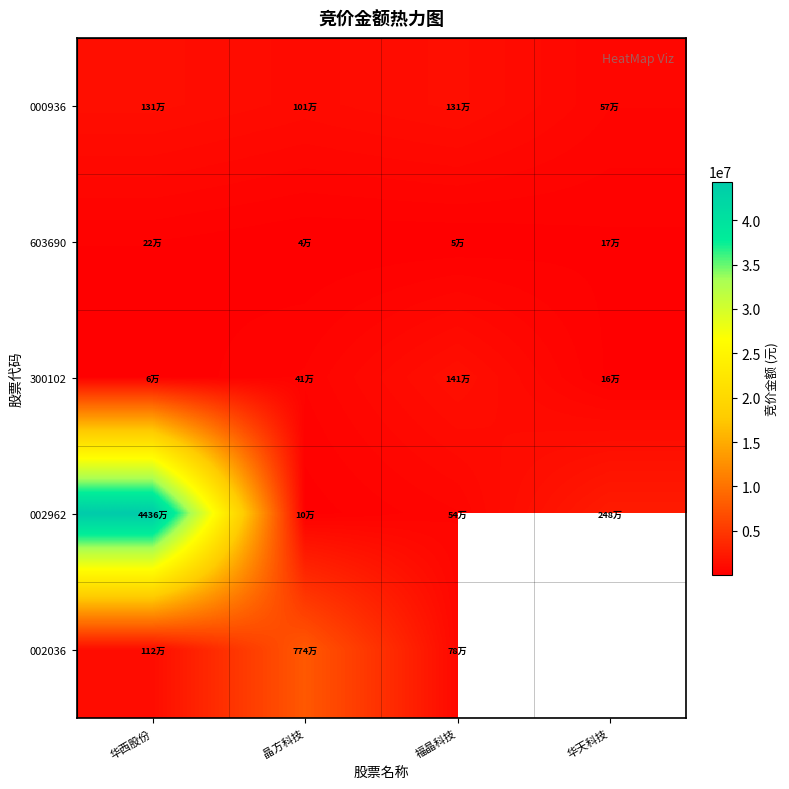

How many values in 002036 are above zero?

3